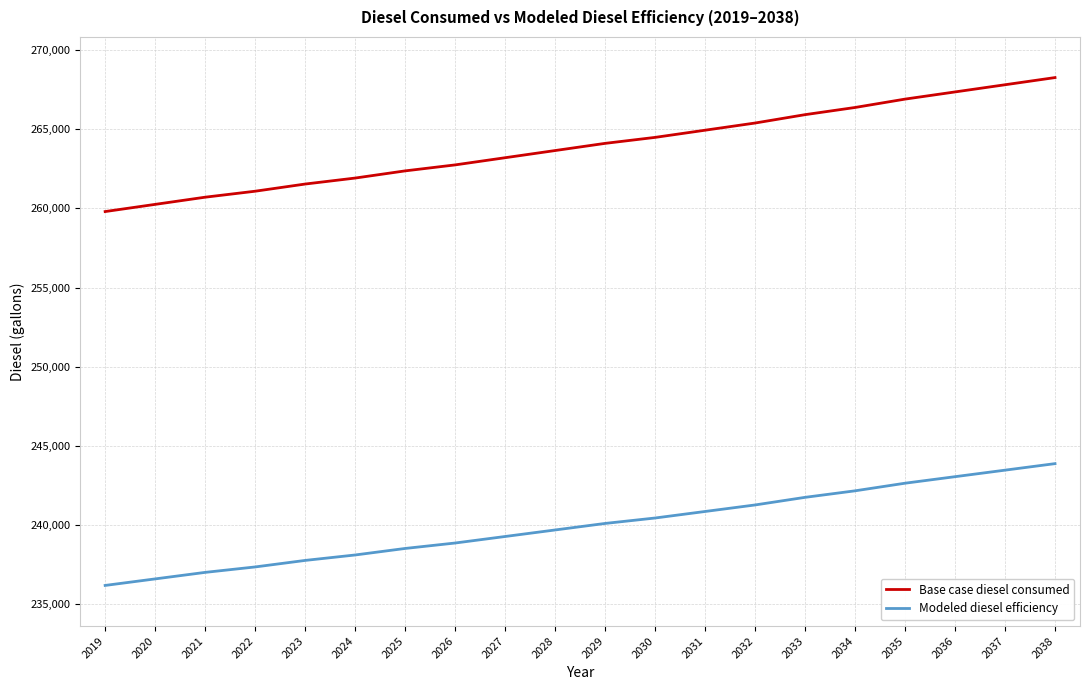

Reading left to right, what are all the values shown in this chart?

Base case diesel consumed: 2019=259801.8	2020=260255.2	2021=260708.6	2022=261086.4	2023=261539.8	2024=261917.7	2025=262371.1	2026=262748.9	2027=263202.3	2028=263655.7	2029=264109.1	2030=264487.0	2031=264940.4	2032=265393.8	2033=265922.7	2034=266376.1	2035=266905.1	2036=267358.5	2037=267811.9	2038=268265.3
Modeled diesel efficiency: 2019=236183.4	2020=236595.6	2021=237007.8	2022=237351.3	2023=237763.5	2024=238107.0	2025=238519.1	2026=238862.6	2027=239274.8	2028=239687.0	2029=240099.2	2030=240442.7	2031=240854.9	2032=241267.1	2033=241747.9	2034=242160.1	2035=242641.0	2036=243053.2	2037=243465.4	2038=243877.6